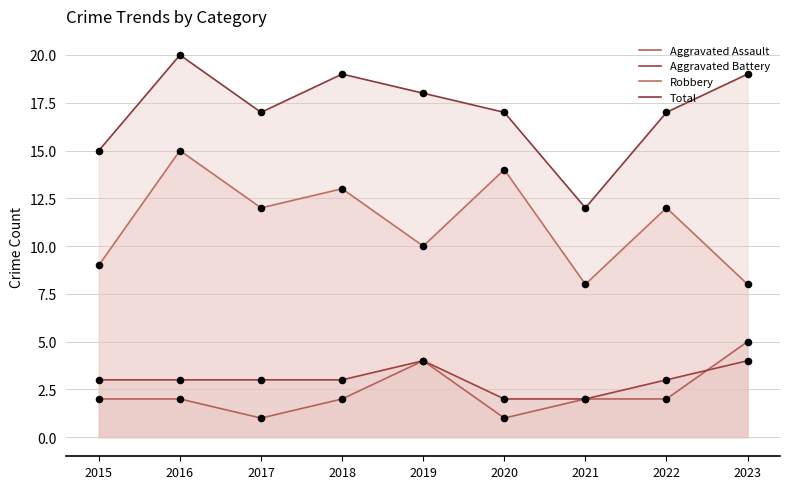

What are all the series names shown in the legend?

Aggravated Assault, Aggravated Battery, Robbery, Total